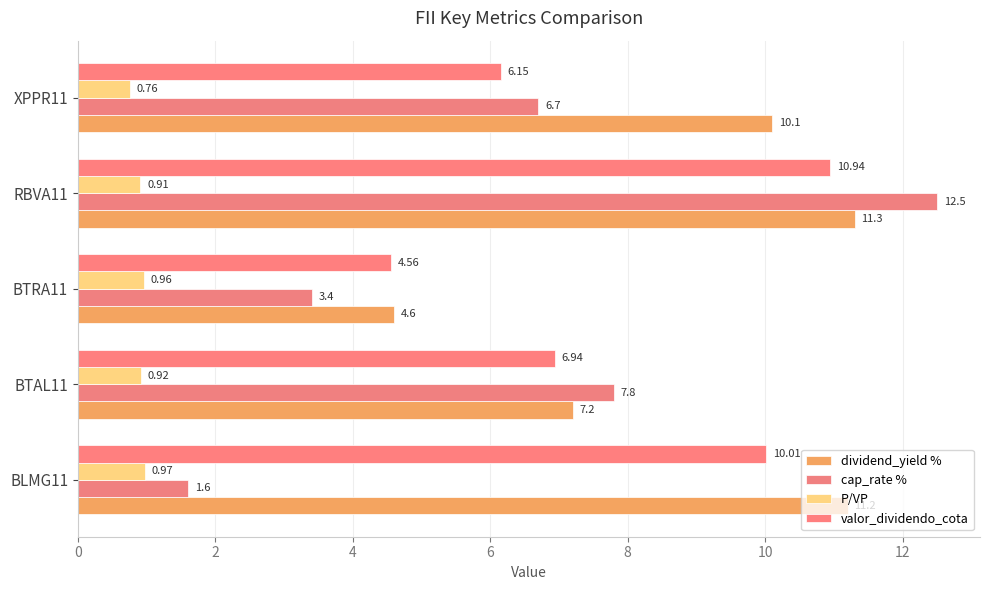

At which category is the sum across all series the highest?

RBVA11